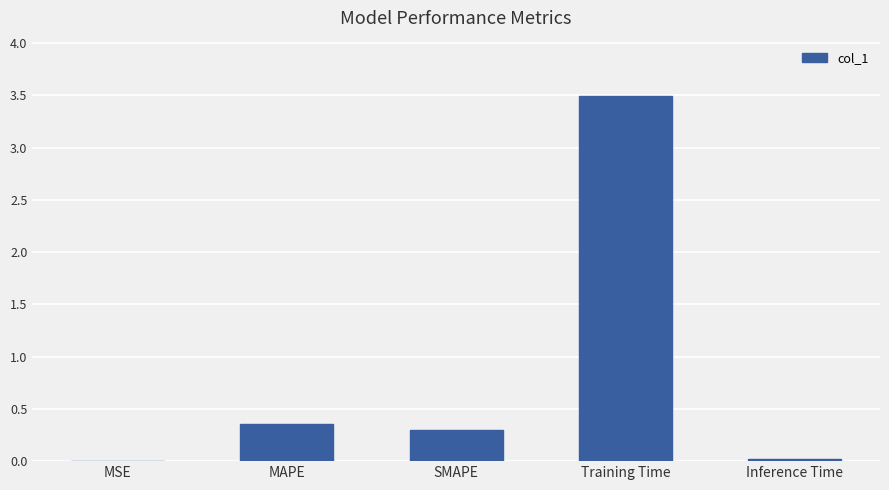

True or false: the data shows 0.1 at SMAPE.

False